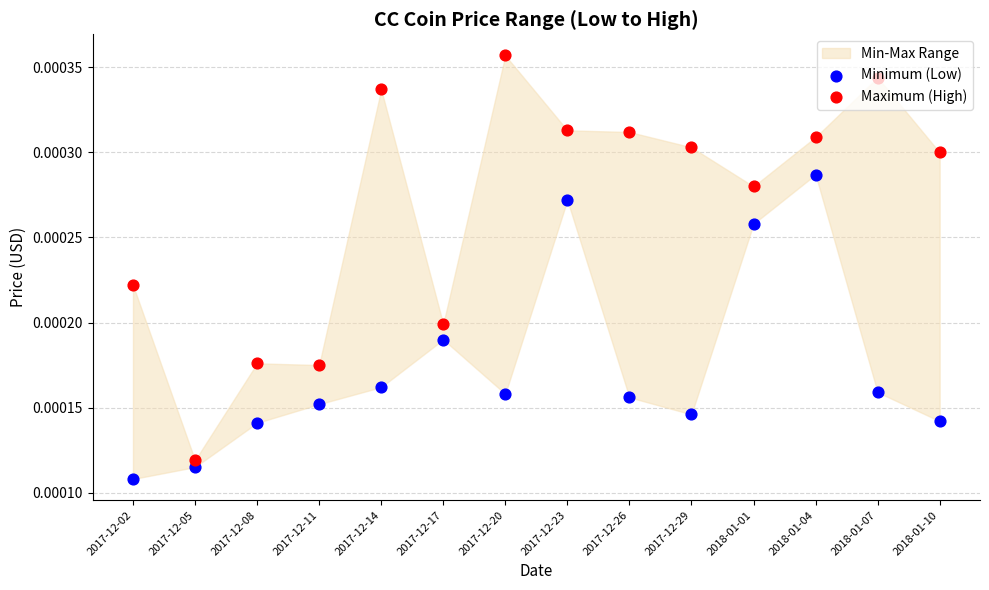

Which series contains the lowest Y value?

Minimum (Low)